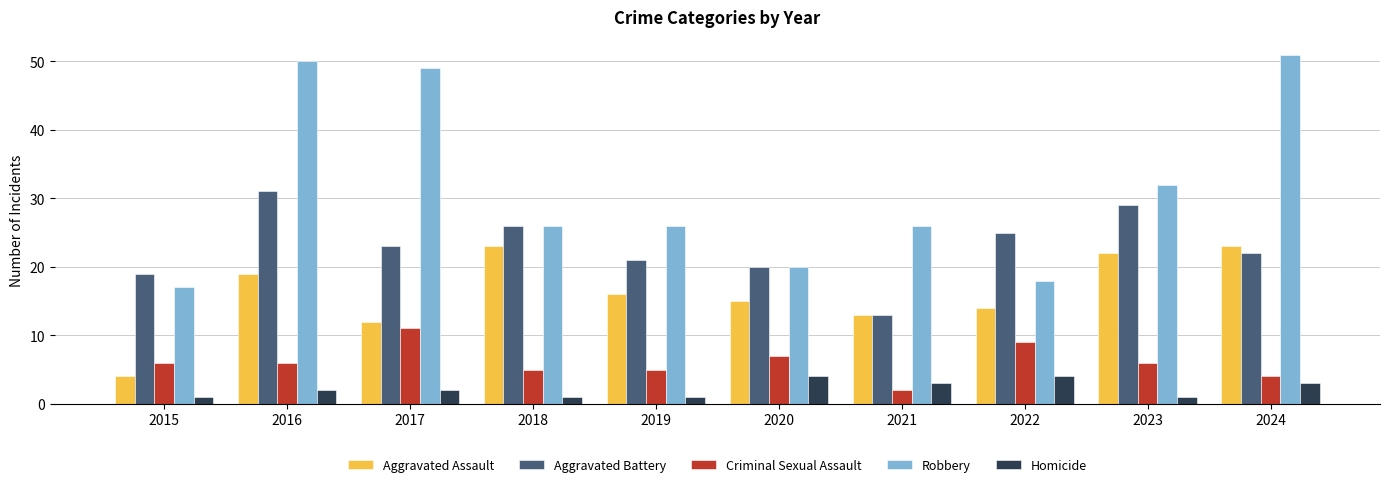

What are all the series names shown in the legend?

Aggravated Assault, Aggravated Battery, Criminal Sexual Assault, Robbery, Homicide